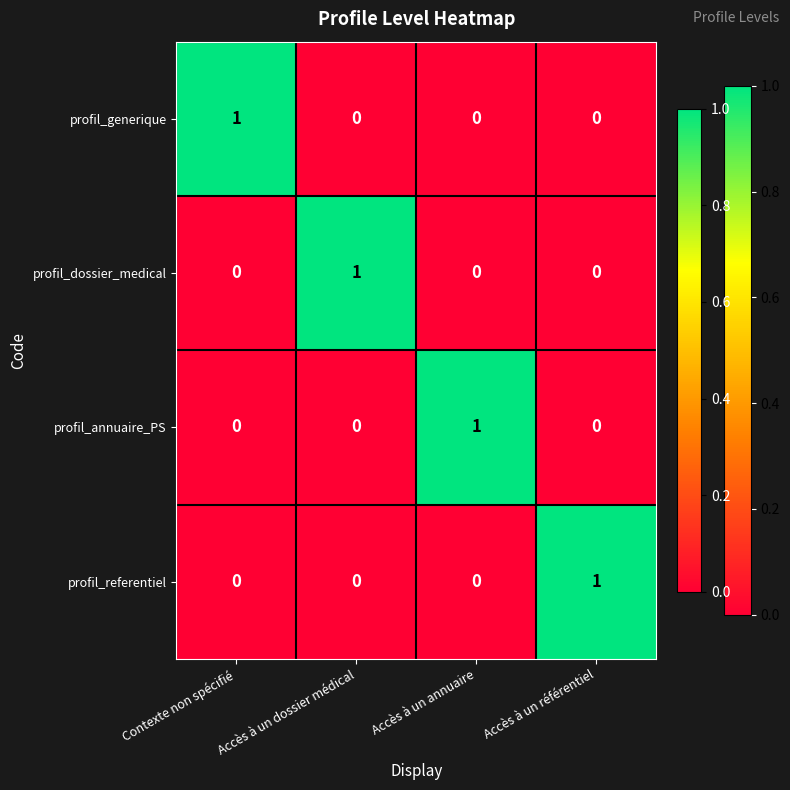

Count the number of categories in the chart.

4